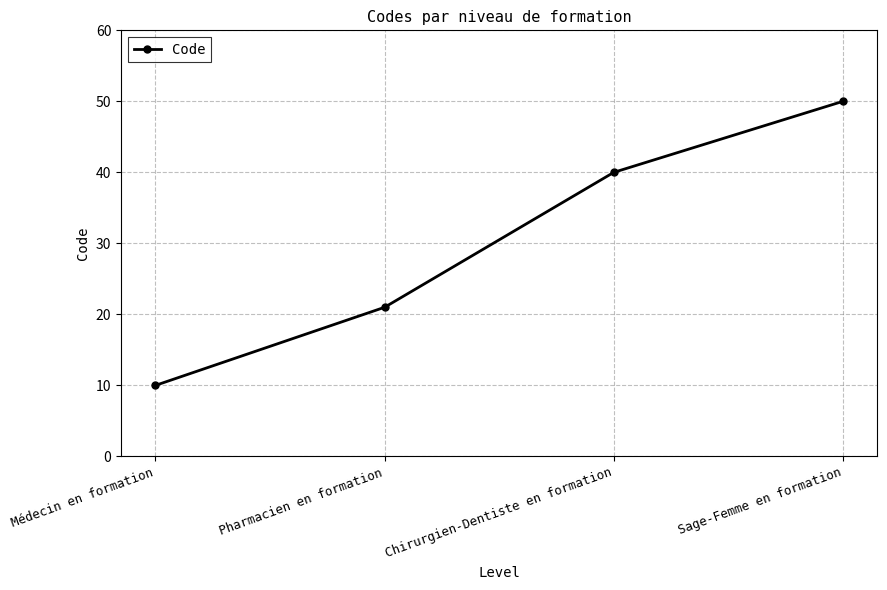

List the labels in order of value, smallest first.

Médecin en formation, Pharmacien en formation, Chirurgien-Dentiste en formation, Sage-Femme en formation